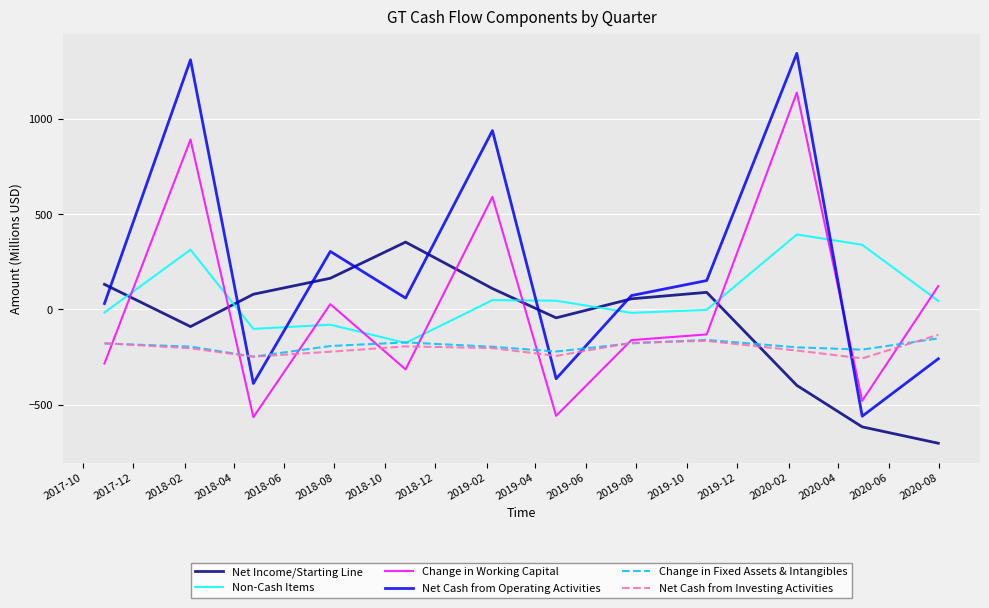

How many positive values does the Net Cash from Operating Activities series have?

8